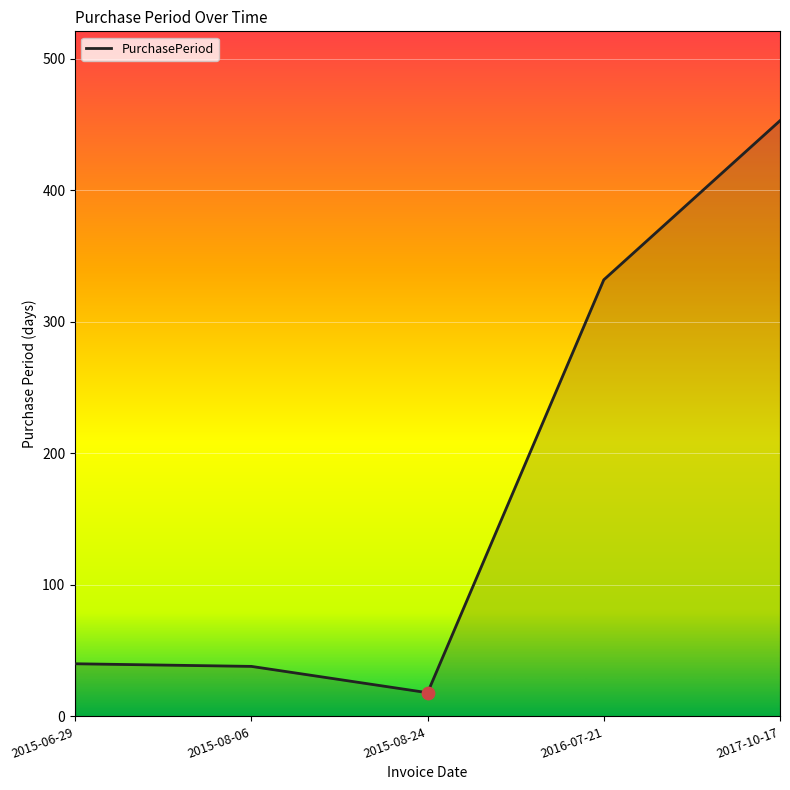

Between 2015-06-29 and 2015-08-24, which is larger?

2015-06-29